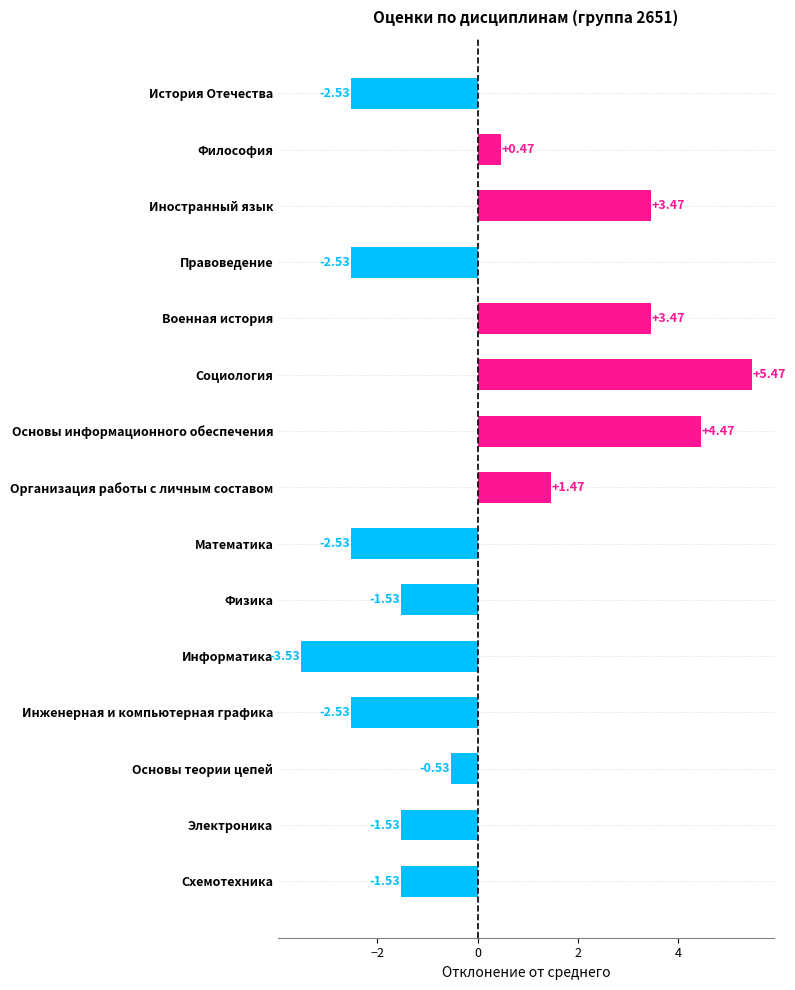

Which label corresponds to the largest value in the chart?

Социология